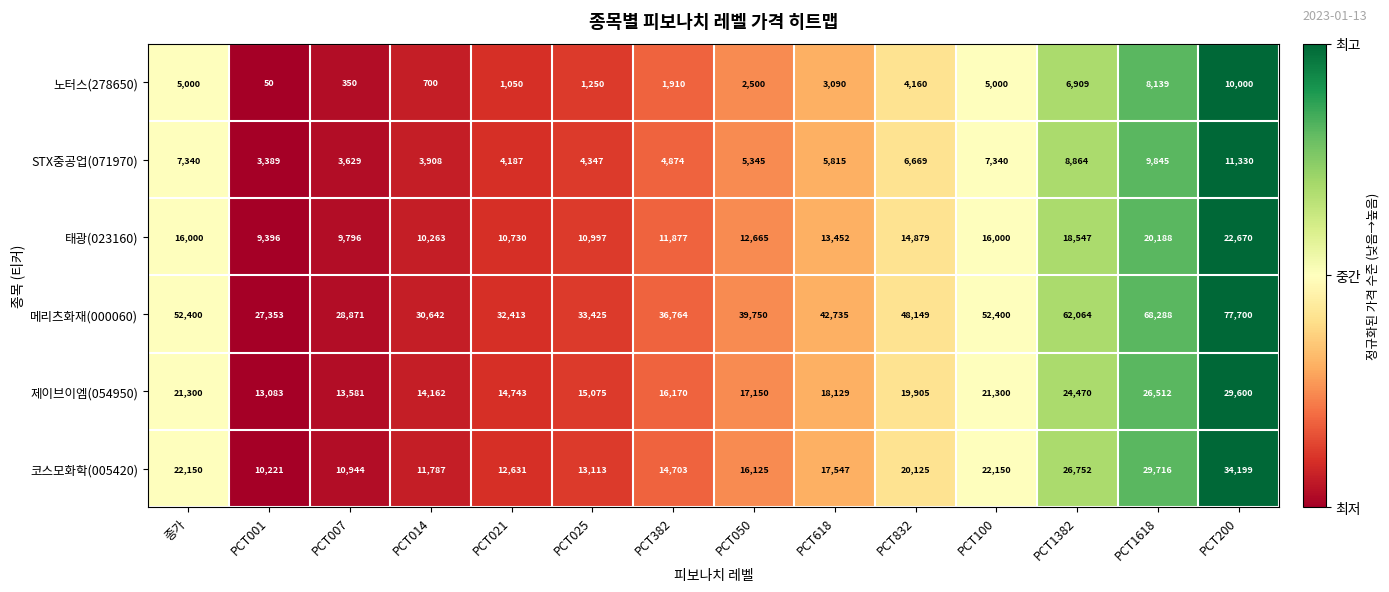

How many data points does each series have?

14